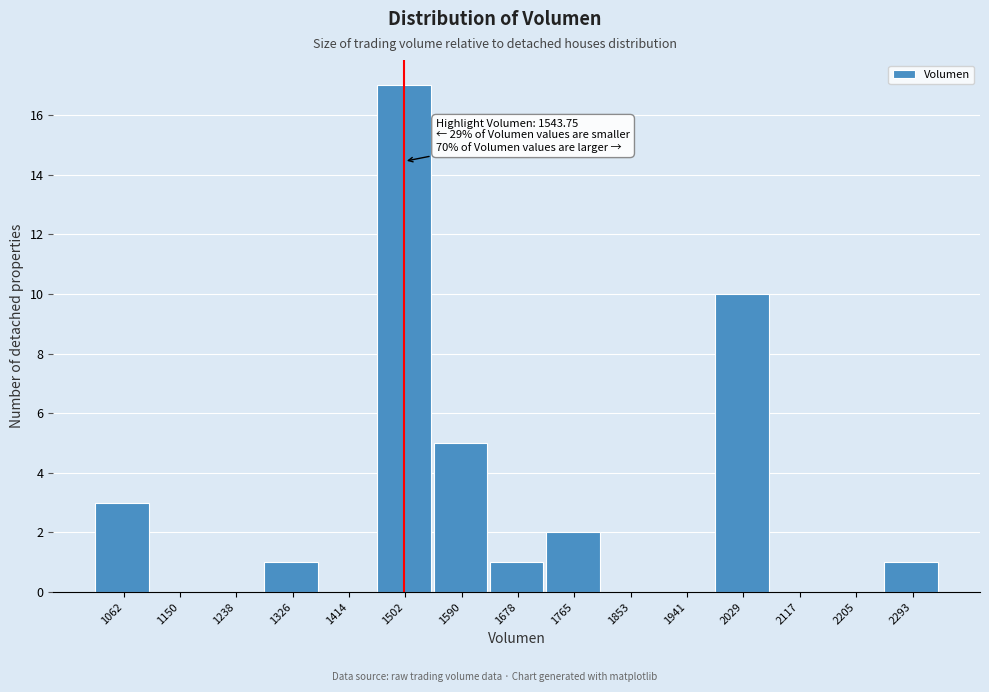

Reading left to right, transcribe all the data shown in this chart.

1062=3	1150=0	1238=0	1326=1	1414=0	1502=17	1590=5	1678=1	1765=2	1853=0	1941=0	2029=10	2117=0	2205=0	2293=1